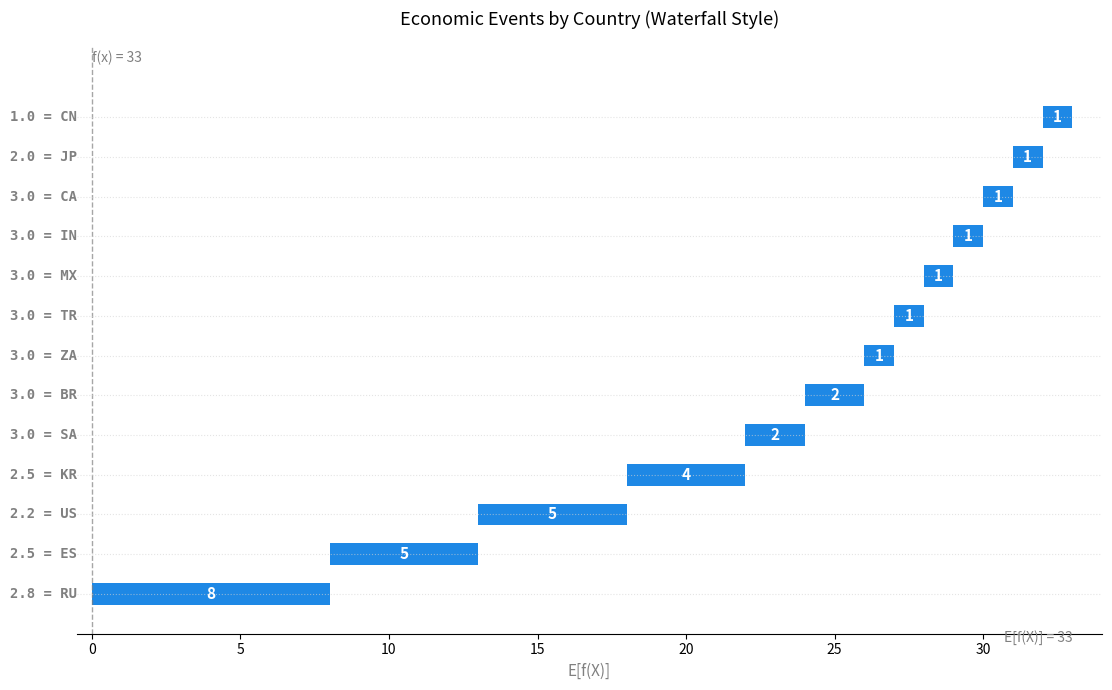

What is the approximate value at 12?

1